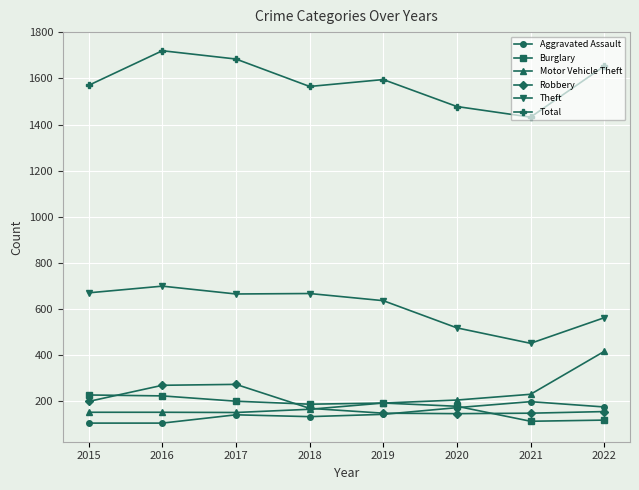

Which category has the lowest value in the Total series?

2021